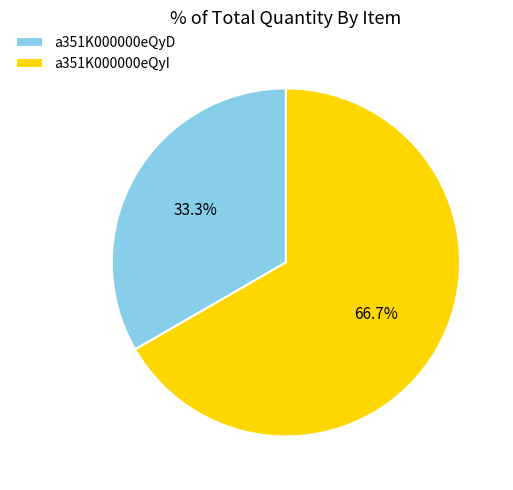

How much of the chart is everything except a351K000000eQyI?

33.3%